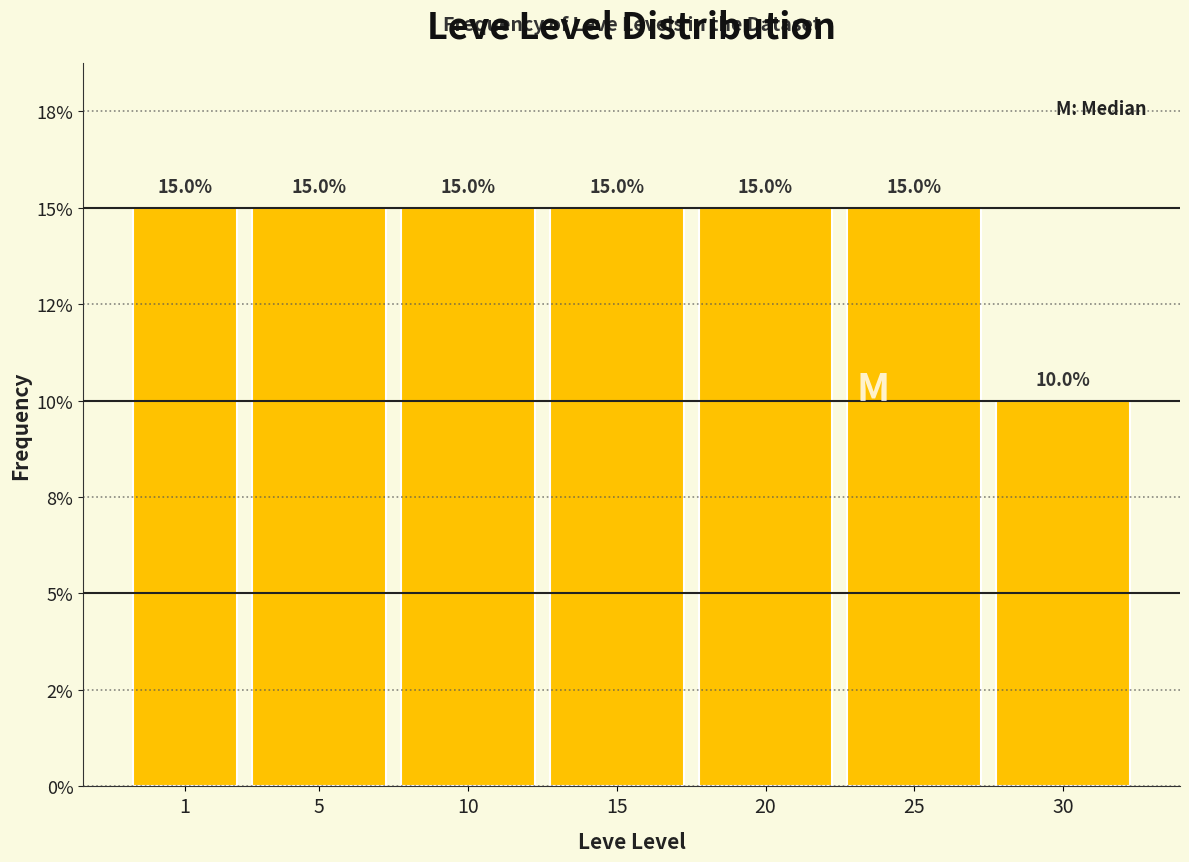

Does the chart contain any negative values?

No